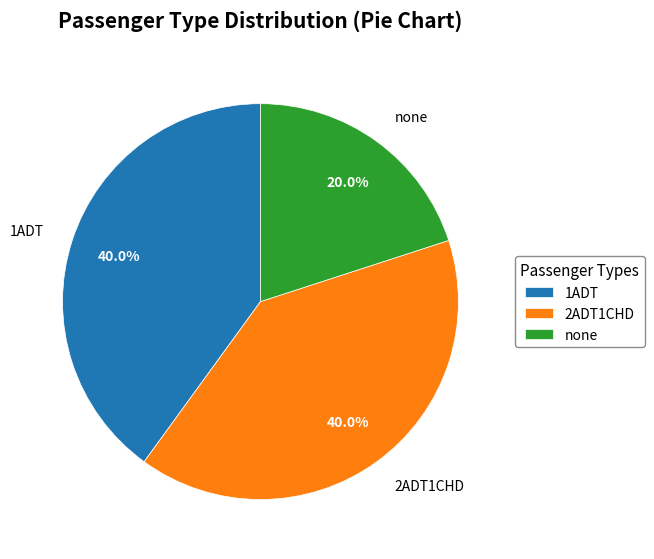

To the nearest percent, what percentage of the pie is none?

20%